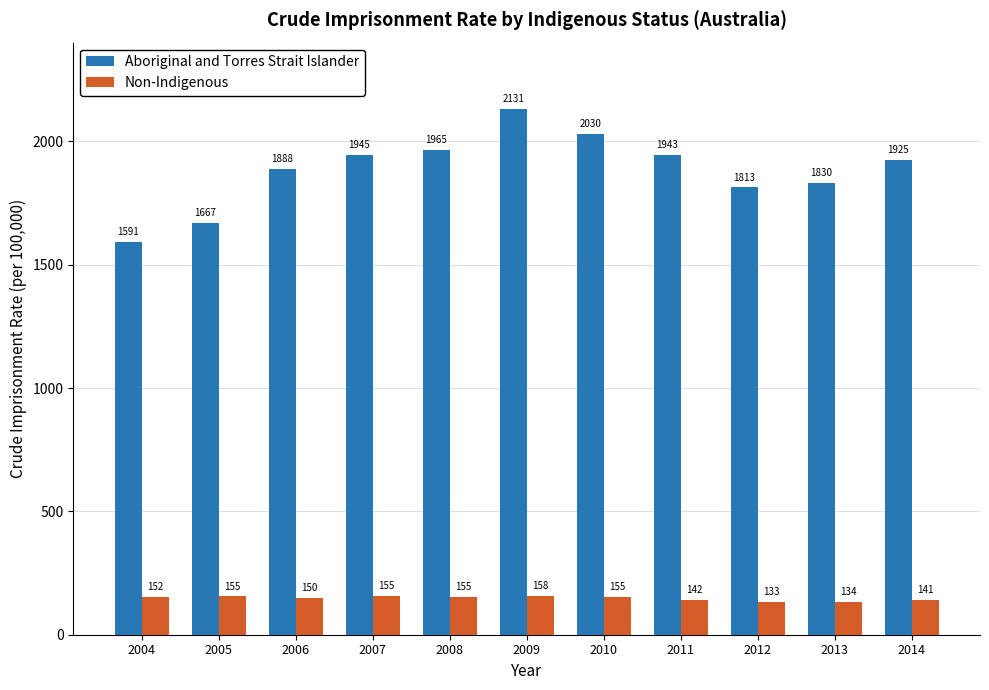

The value of Aboriginal and Torres Strait Islander at 2013 is 1829.8. True or false?

True